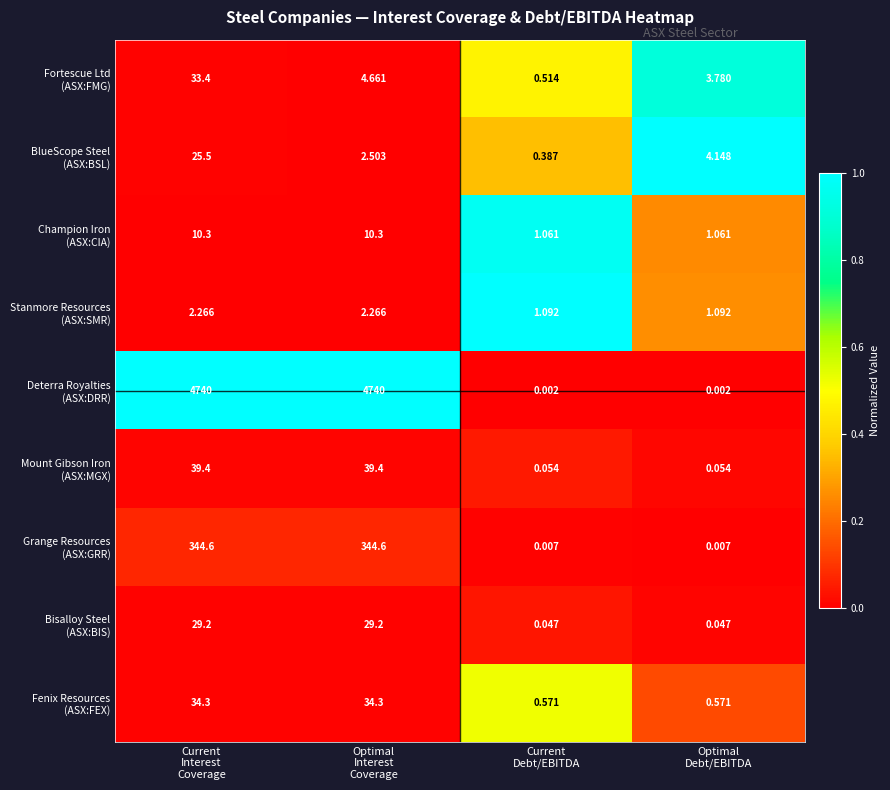

What is the spread (max minus min) of values at Optimal
Interest
Coverage?

4737.7